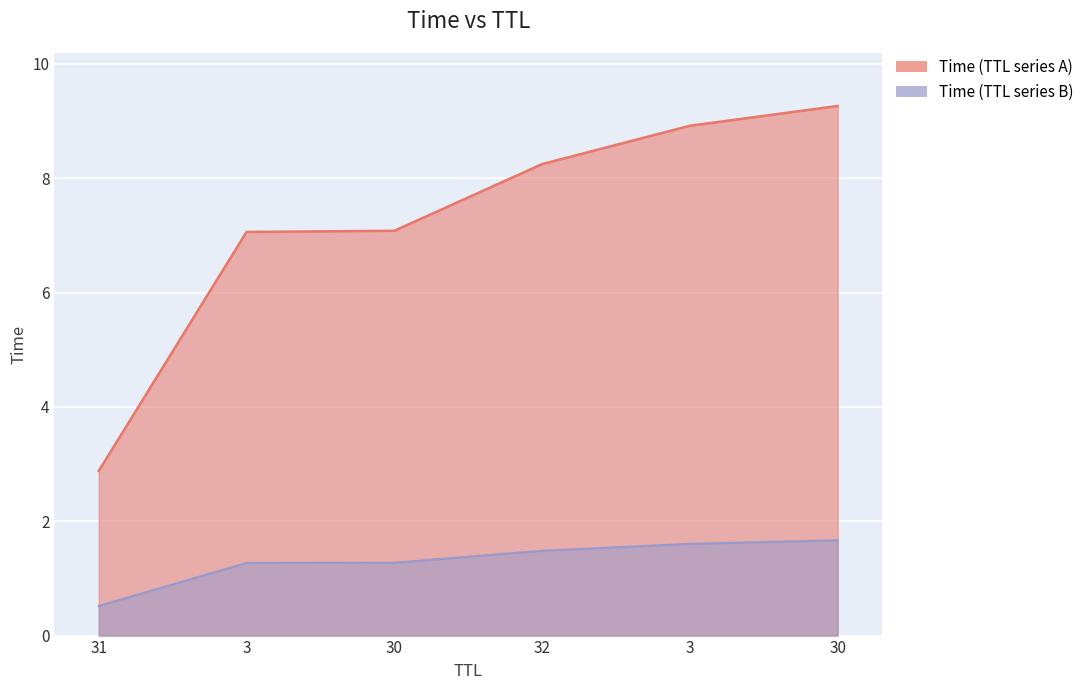

Reading left to right, extract all data points from this chart.

2.9	7.1	7.1	8.2	8.9	9.3